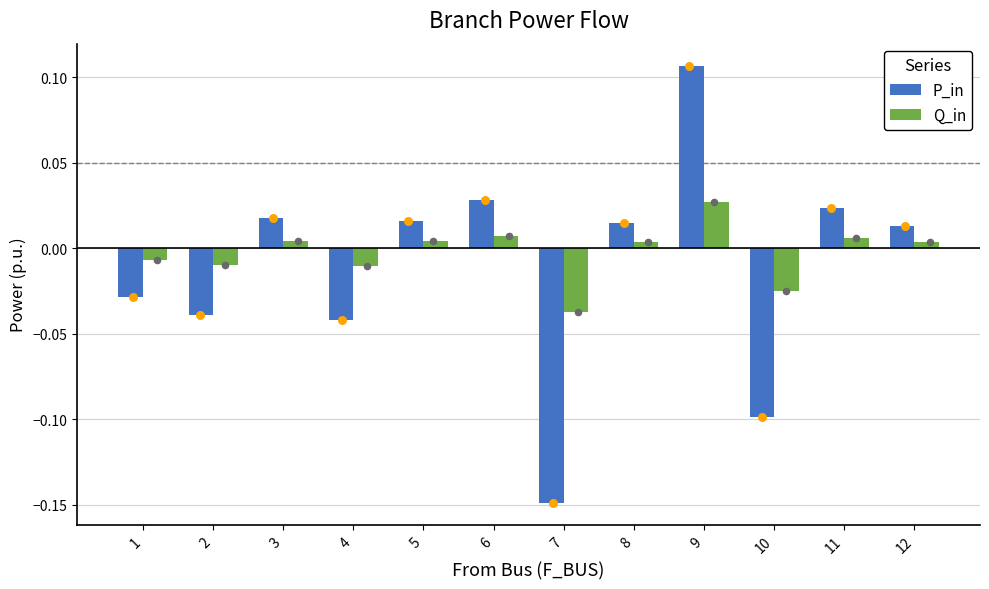

Which series has the largest total across all categories?

Q_in